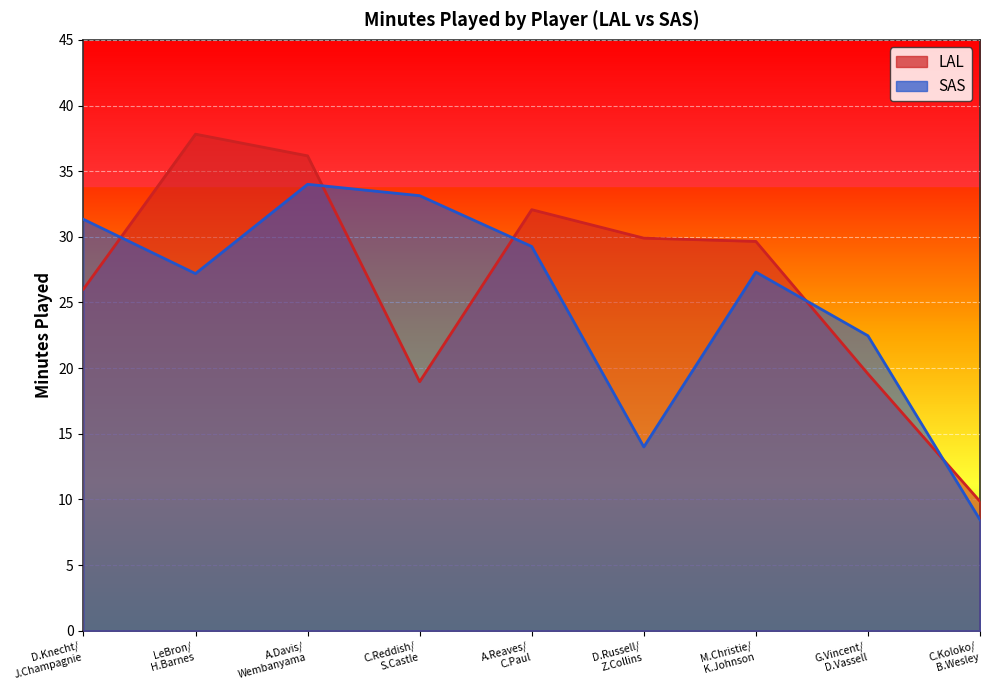

How many lines are shown in the chart?

2